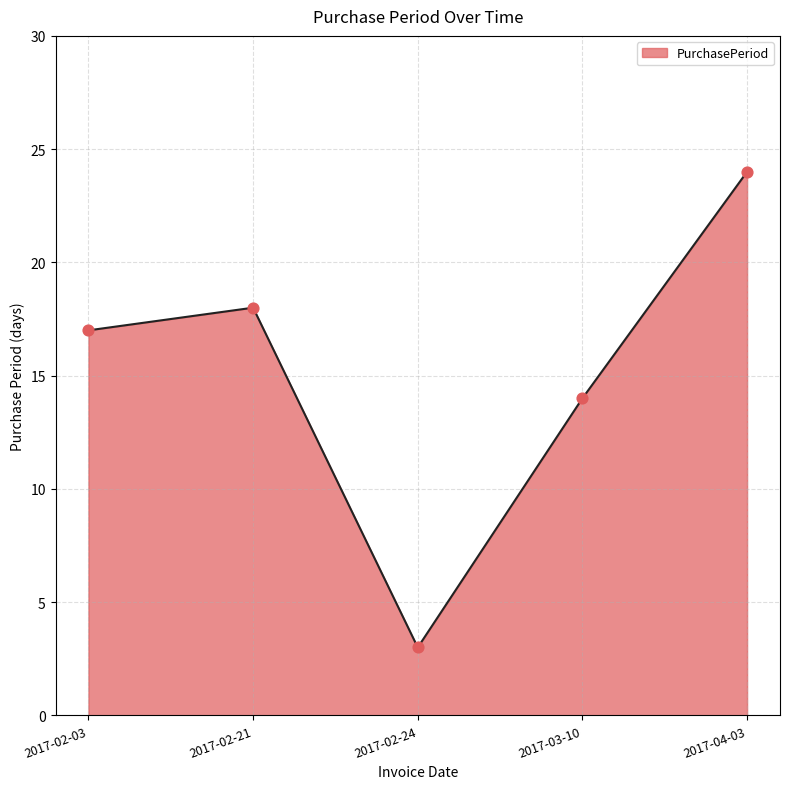

Approximately how many times larger is the value at 2017-02-21 compared to 2017-02-03?

1.1